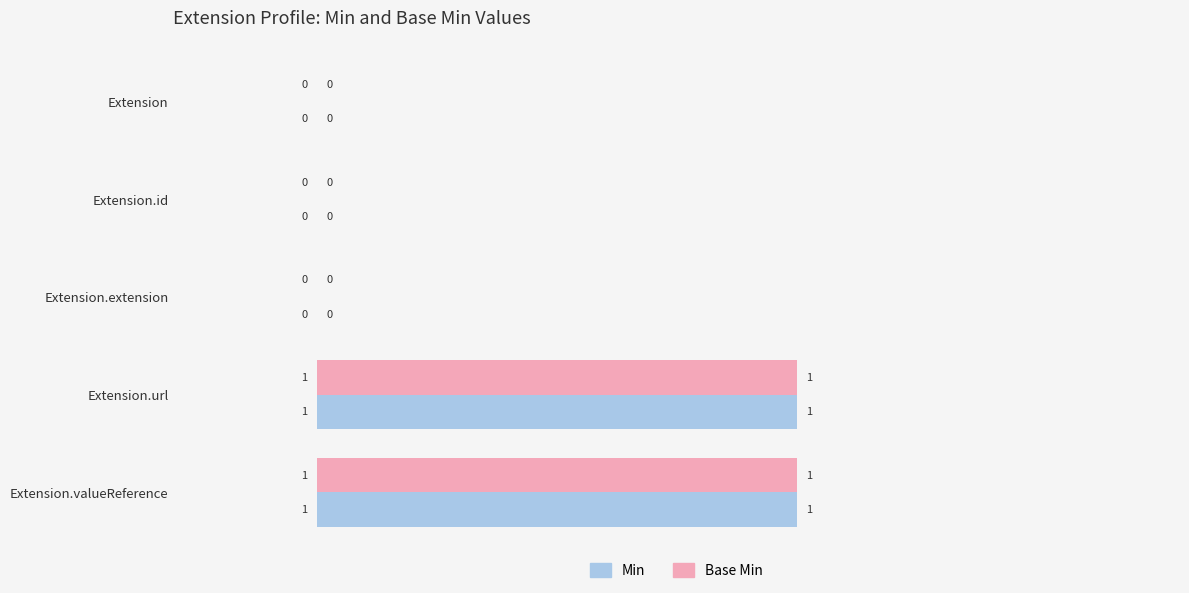

How many Base Min values are between 0 and 1?

5